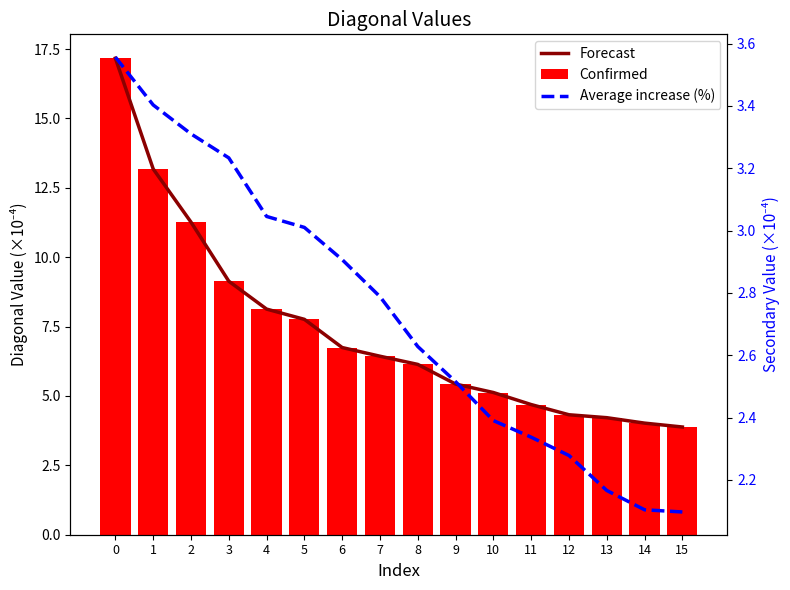

The value of Forecast at 11 is 4.7. True or false?

True